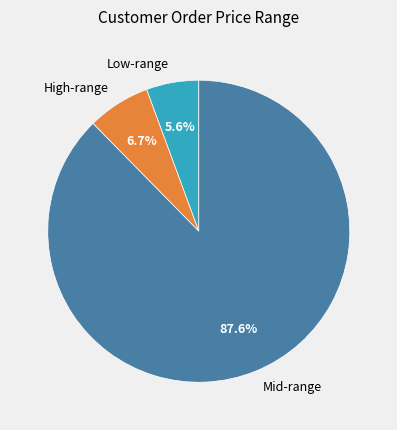

Which slice is the smallest?

Low-range